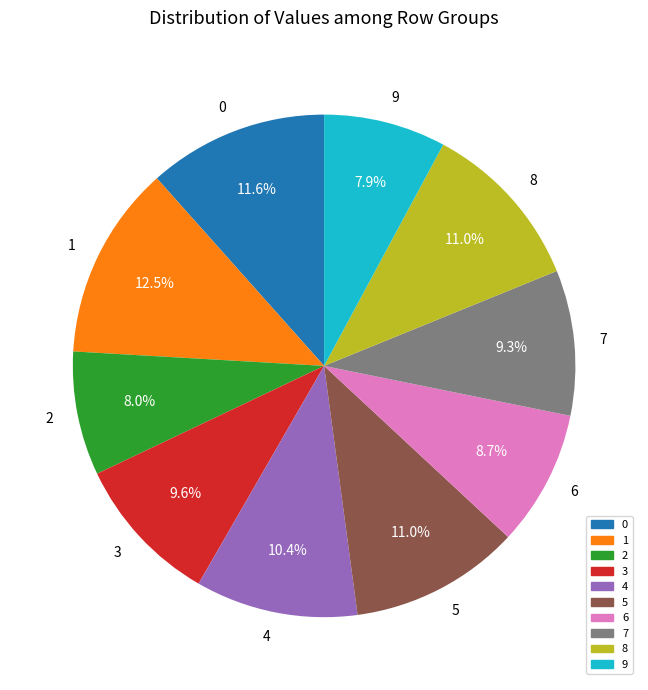

Is there a majority slice in this chart?

No